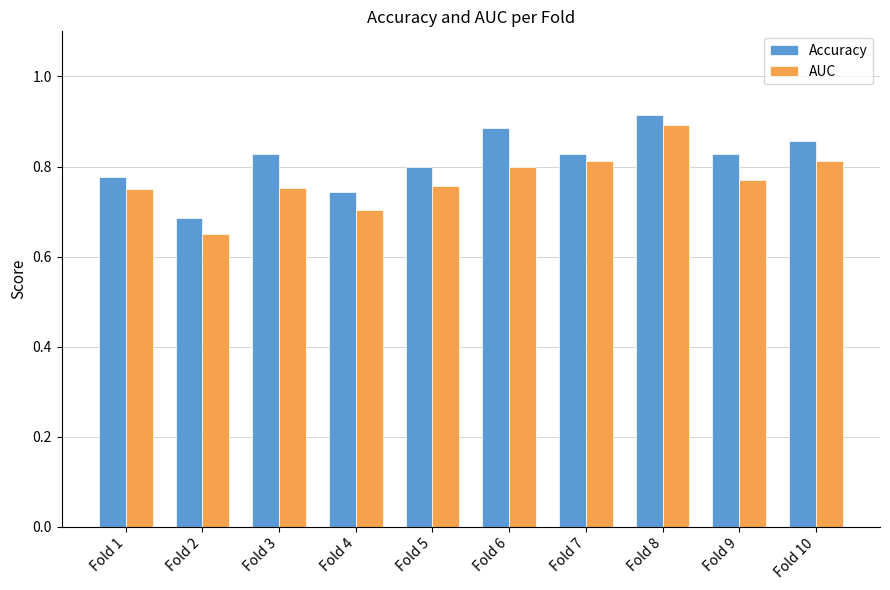

Which series has the largest total across all categories?

Accuracy